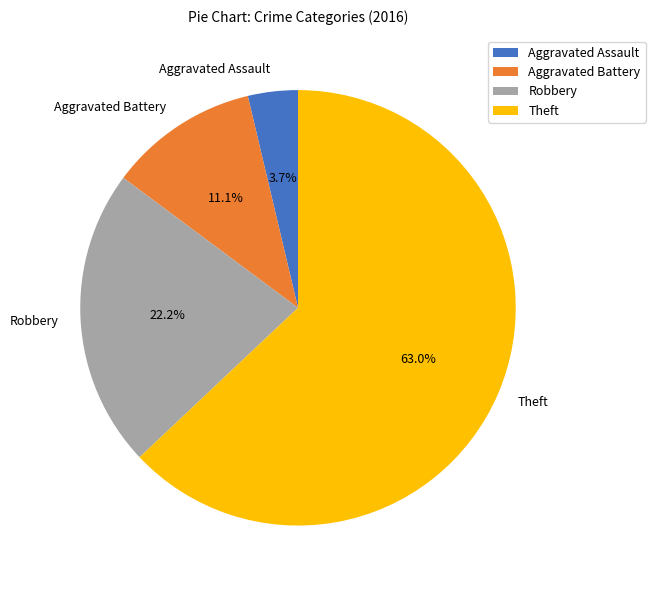

What is the total percentage of Aggravated Assault and Robbery?

25.9%